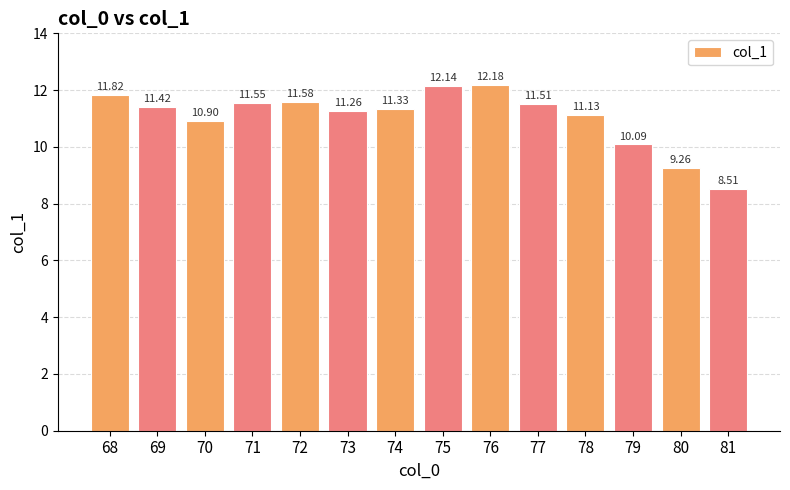

What is the change in value from 72 to 81?

-3.1